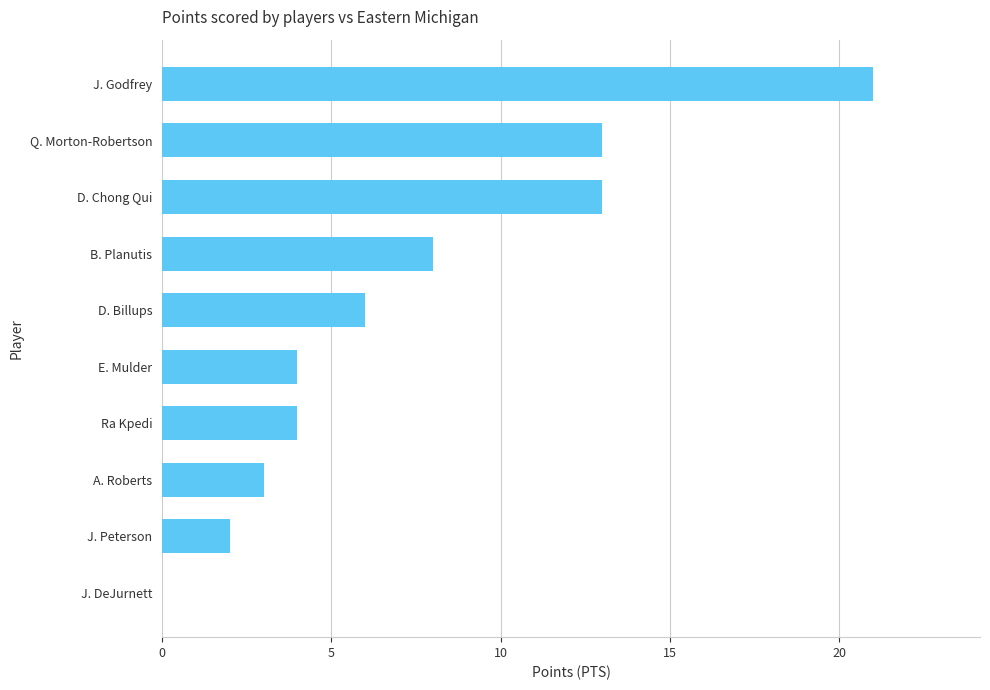

The chart shows a value of 6 at Ra Kpedi. True or false?

False